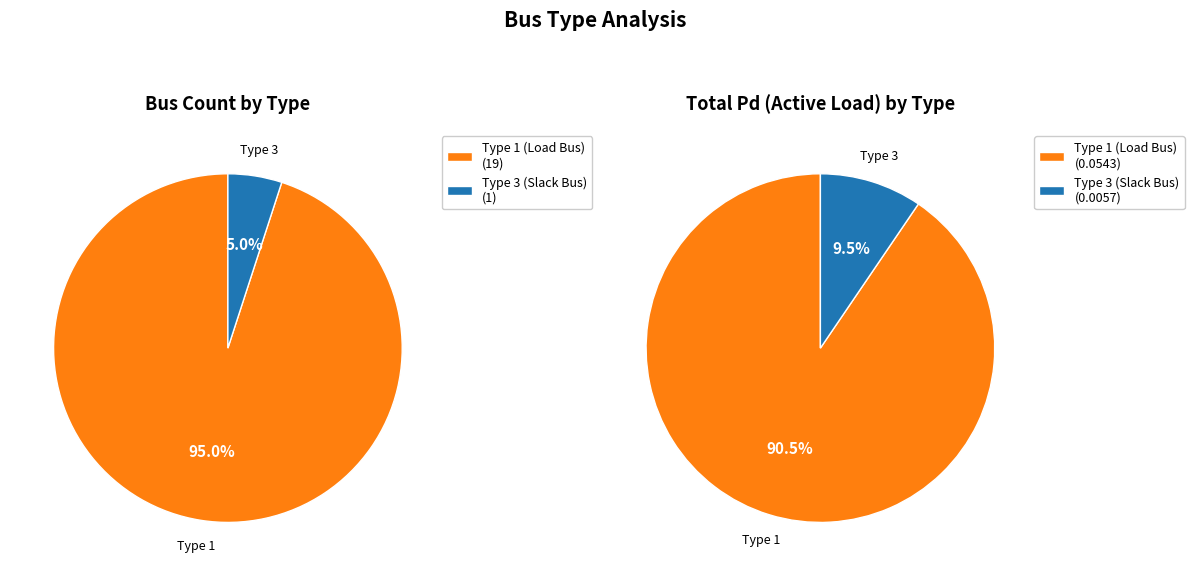

What percentage do BUS_TYPE 3 and BUS_TYPE 1 together represent?

100.0%